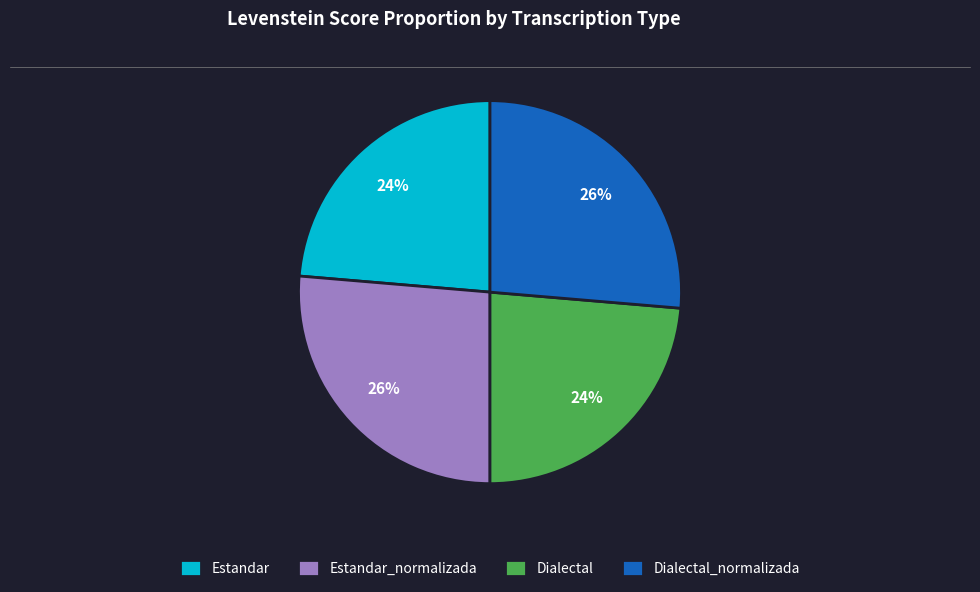

Approximately how many times larger is the value at Estandar_normalizada compared to Dialectal?

1.1